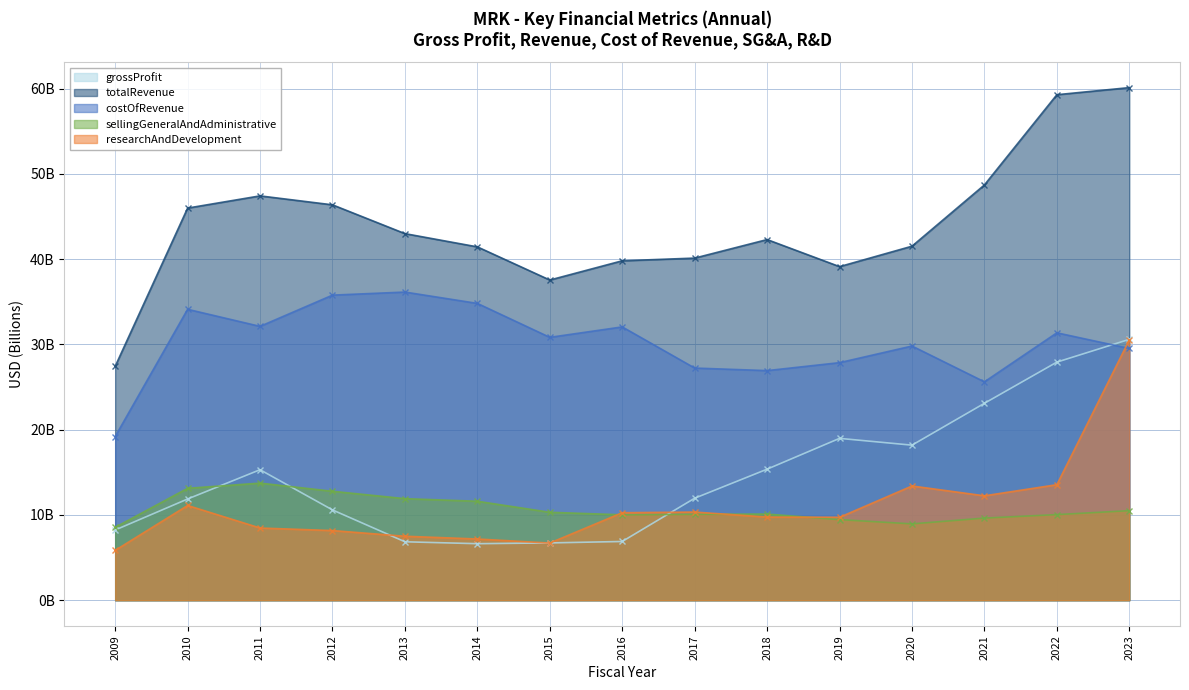

Between which two adjacent categories do grossProfit and researchAndDevelopment first intersect?

2012 and 2013